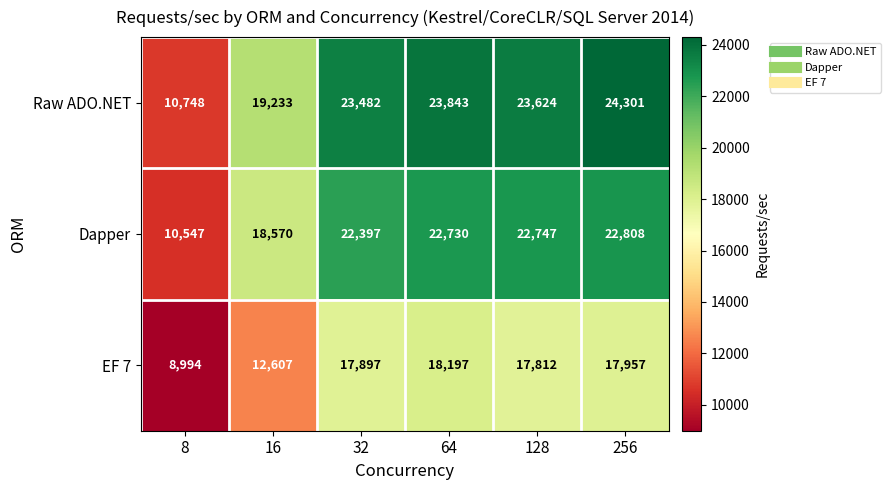

Reading left to right, transcribe all the data shown in this chart.

Raw ADO.NET: 10748	19233	23482	23843	23624	24301
Dapper: 10547	18570	22397	22730	22747	22808
EF 7: 8994	12607	17897	18197	17812	17957